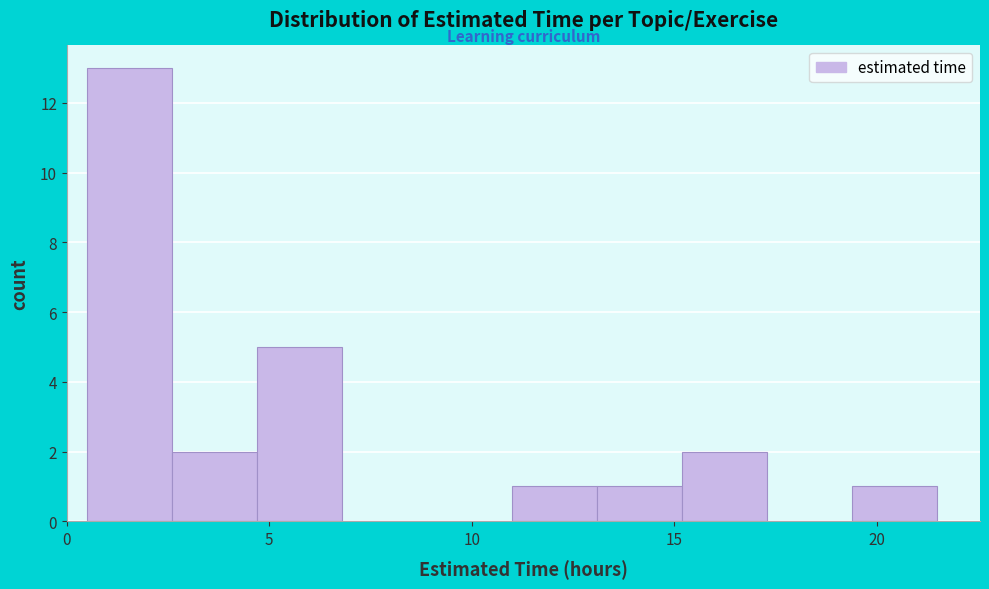

Reading left to right, list every bar in this chart as the range it spans on the x-axis followed by its height. Neither the bar edges nor the heights are printed on the chart, so give them approximately, as read against the axes.

0.5 to 2.6: 13
2.6 to 4.7: 2
4.7 to 6.8: 5
6.8 to 8.9: 0
8.9 to 11.0: 0
11.0 to 13.1: 1
13.1 to 15.2: 1
15.2 to 17.3: 2
17.3 to 19.4: 0
19.4 to 21.5: 1